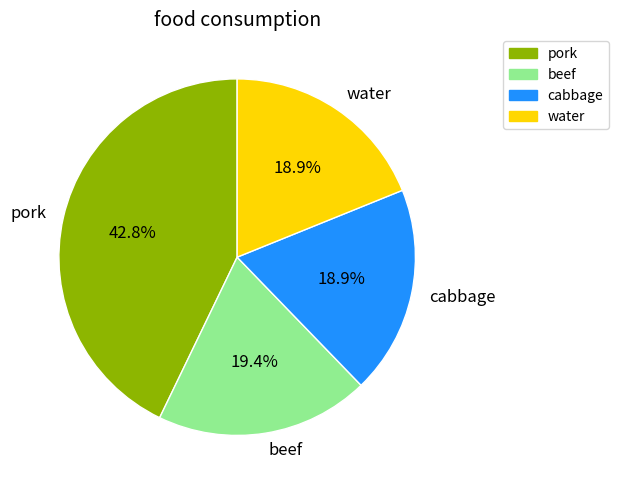

What percentage is the cabbage slice, to the nearest percent?

19%